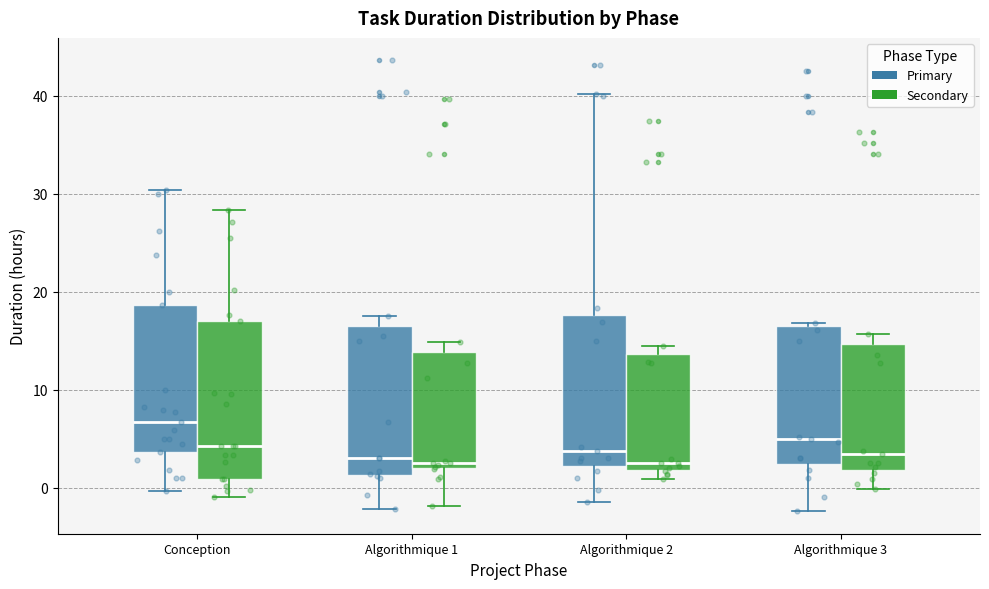

Reading left to right, read every box against the y-axis: the position of its median line, the range the box covers, and the ends of its whiskers. The values are not printed on the chart, so give them approximately, as read against the axis.

Conception (Primary): median 7, box 4 to 19, whiskers 0 to 30
Conception (Secondary): median 4, box 1 to 17, whiskers -1 to 28
Algorithmique 1 (Primary): median 3, box 1 to 16, whiskers -2 to 17
Algorithmique 1 (Secondary): median 3, box 2 to 14, whiskers -2 to 15
Algorithmique 2 (Primary): median 4, box 2 to 18, whiskers -1 to 40
Algorithmique 2 (Secondary): median 3, box 2 to 14, whiskers 1 to 14 (just above the box's upper edge)
Algorithmique 3 (Primary): median 5, box 2 to 16, whiskers -2 to 17
Algorithmique 3 (Secondary): median 3, box 2 to 15, whiskers 0 to 16